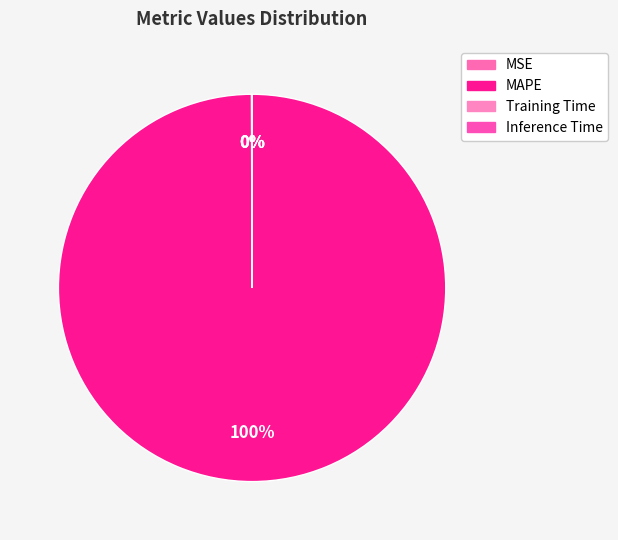

Which category has the biggest portion of the pie?

MAPE